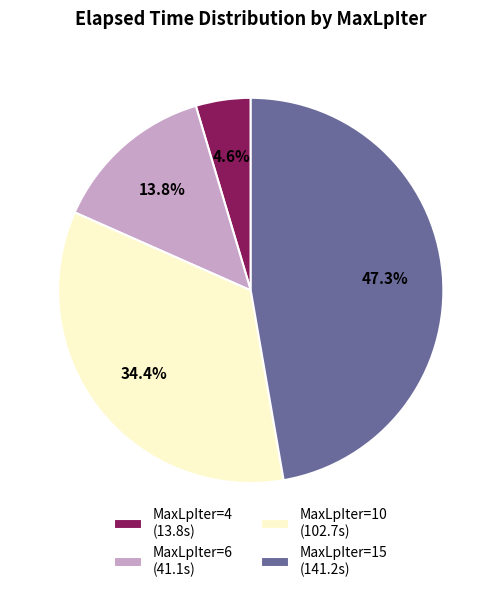

Does any single category account for the majority?

No